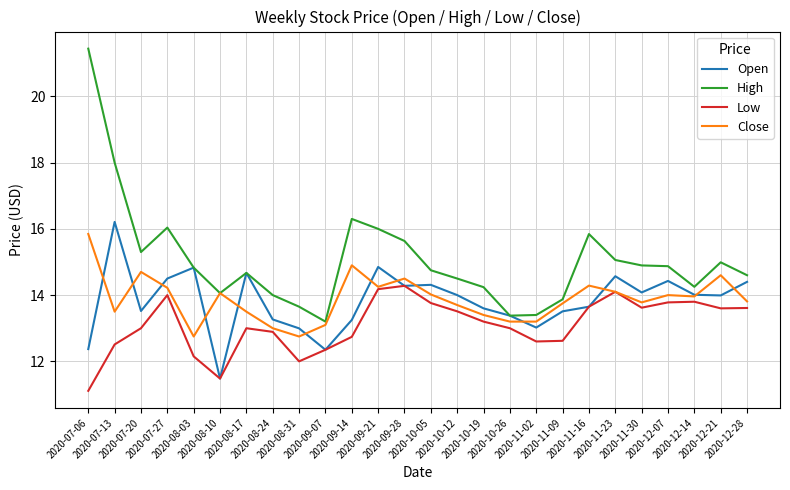

Which series changed the most between 2020-11-09 and 2020-12-07?

Low